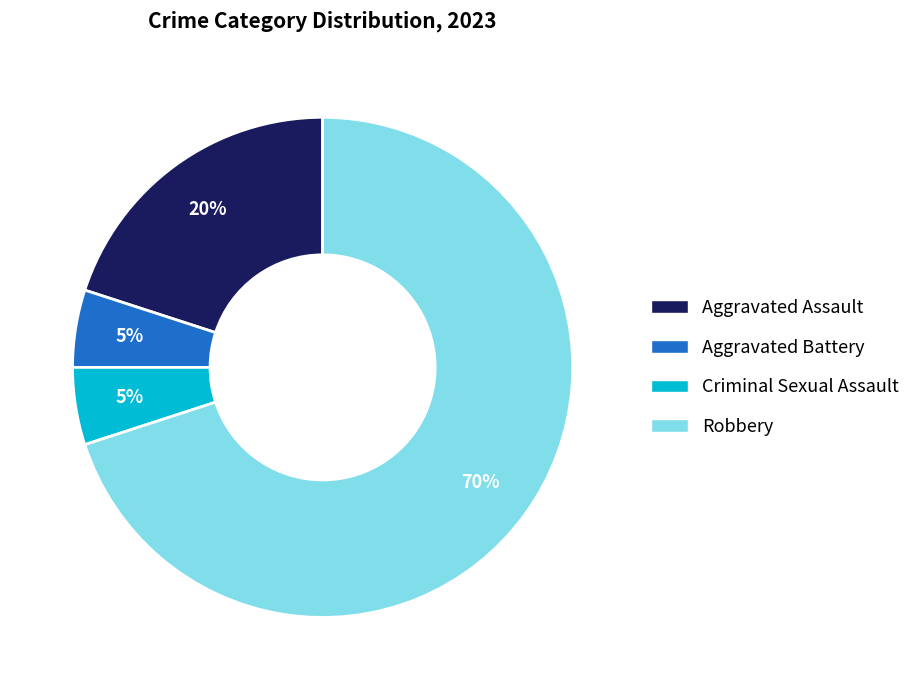

Which category has the biggest portion of the pie?

Robbery